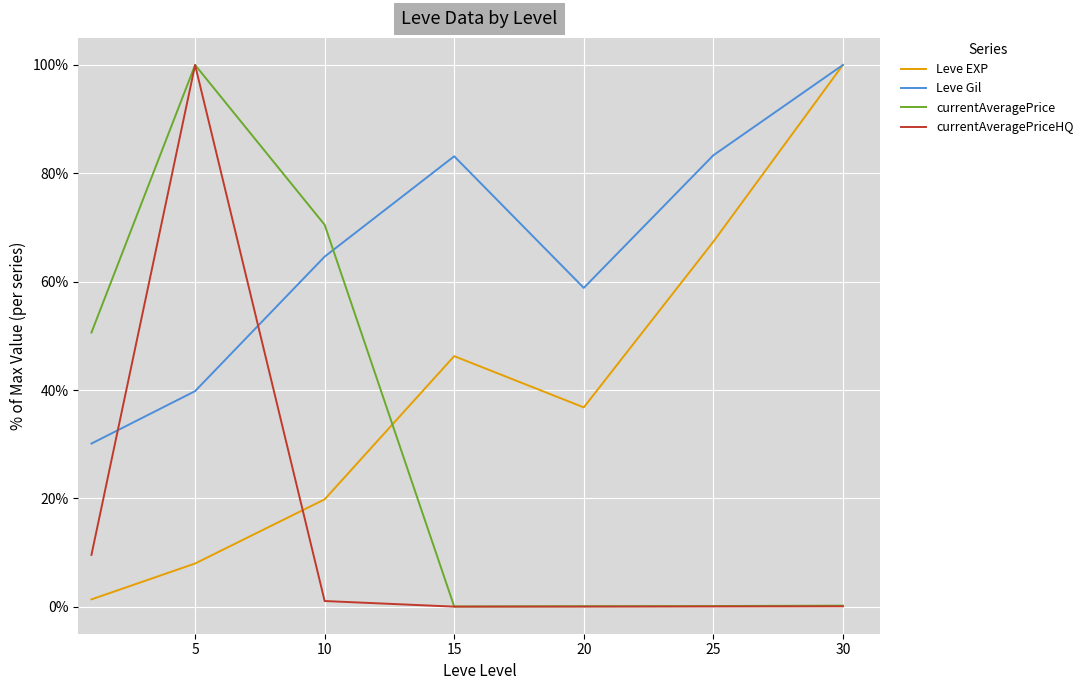

Rank the series by their average value, from lowest to highest.

currentAveragePriceHQ, currentAveragePrice, Leve EXP, Leve Gil